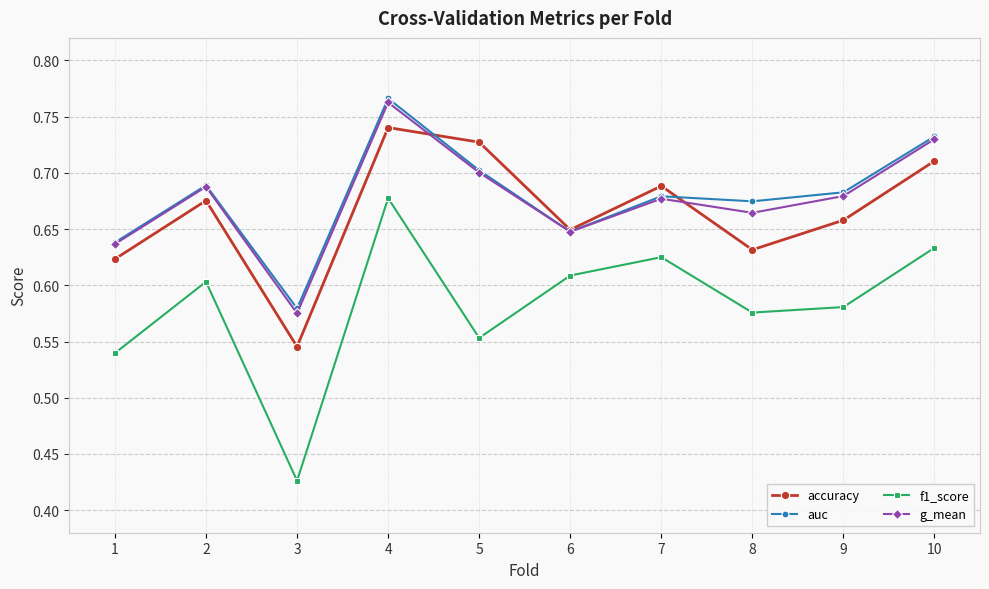

How many lines are shown in the chart?

4